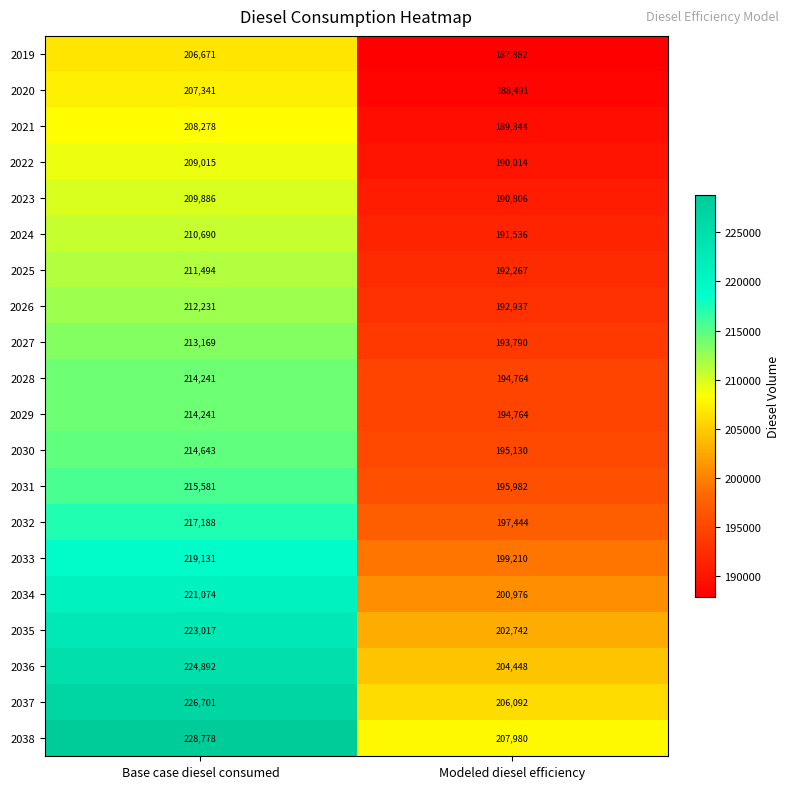

Between Base case diesel consumed and Modeled diesel efficiency, which series saw the biggest shift?

2038